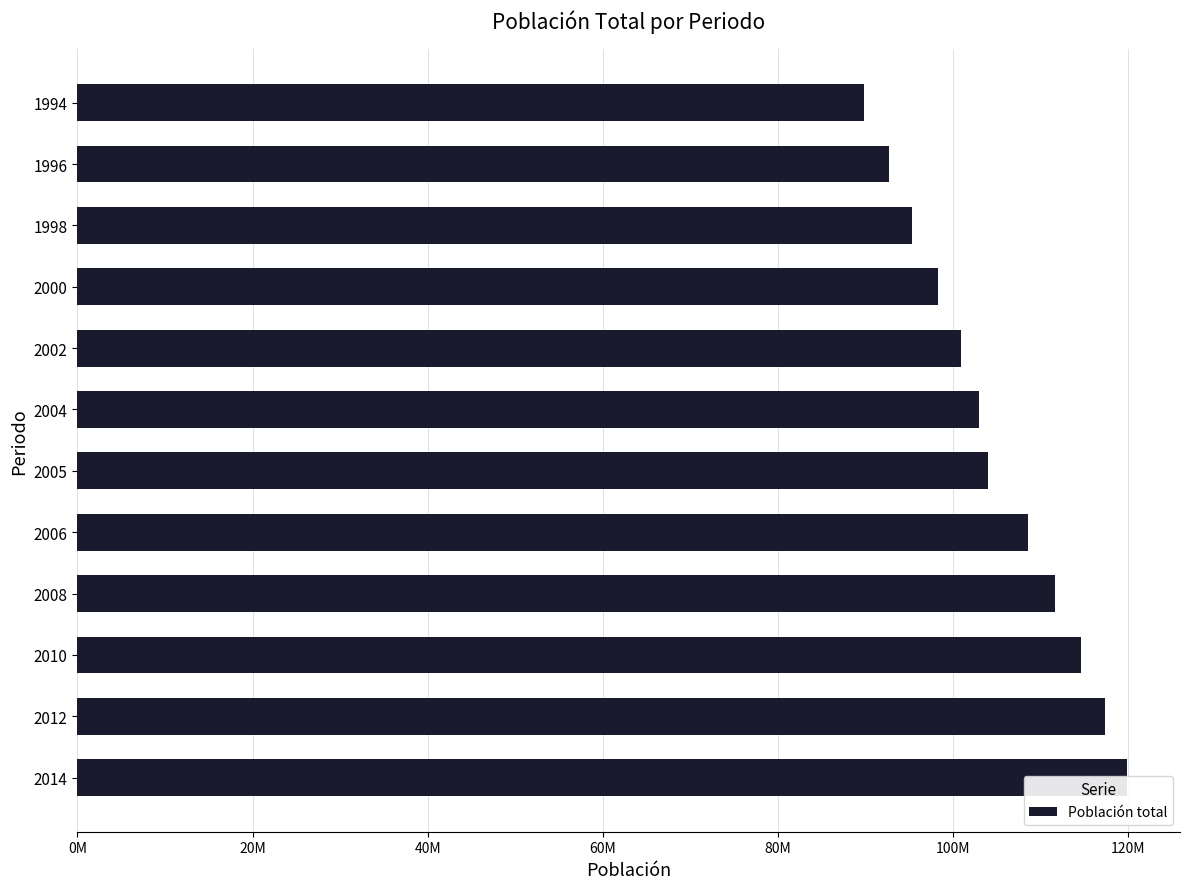

What is the minimum value shown in the chart?

89773052